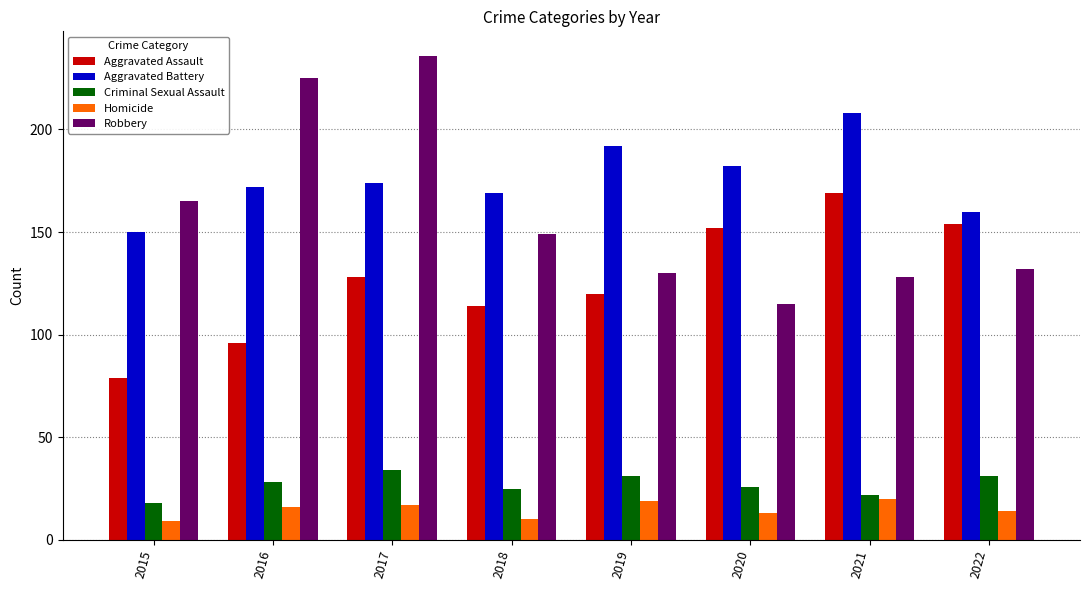

How many values in the Homicide series are below 16?

4